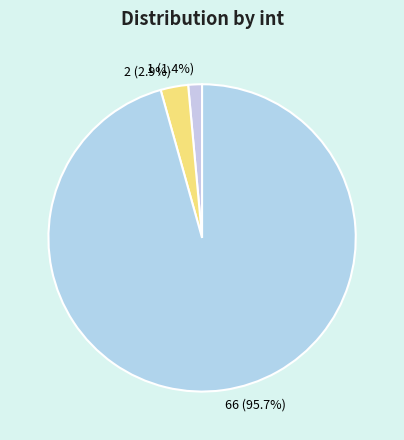

True or false: 2 accounts for 3% of the total.

True